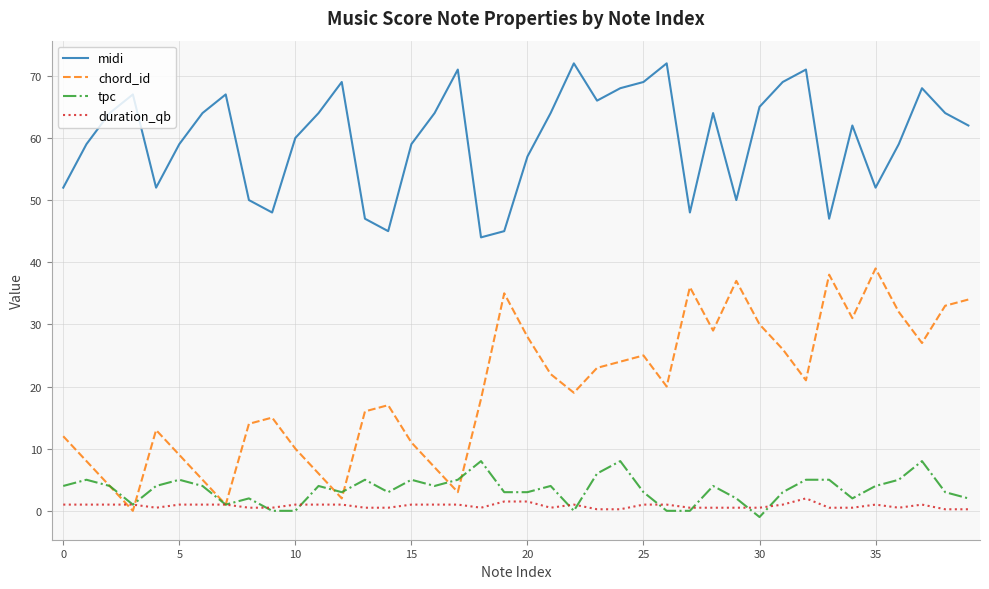

Which series has the widest spread of values?

chord_id